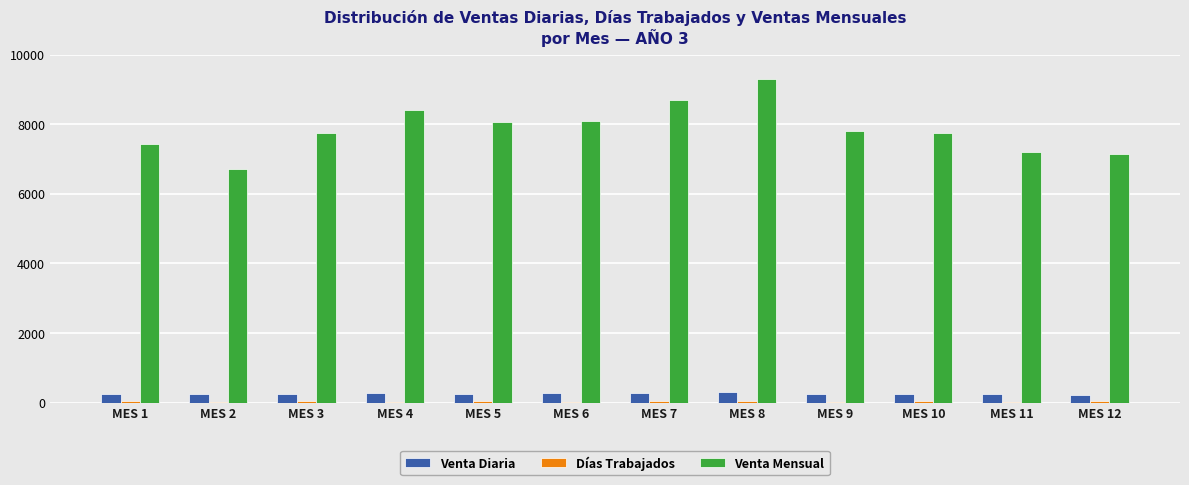

At which category is the sum across all series the highest?

MES 8